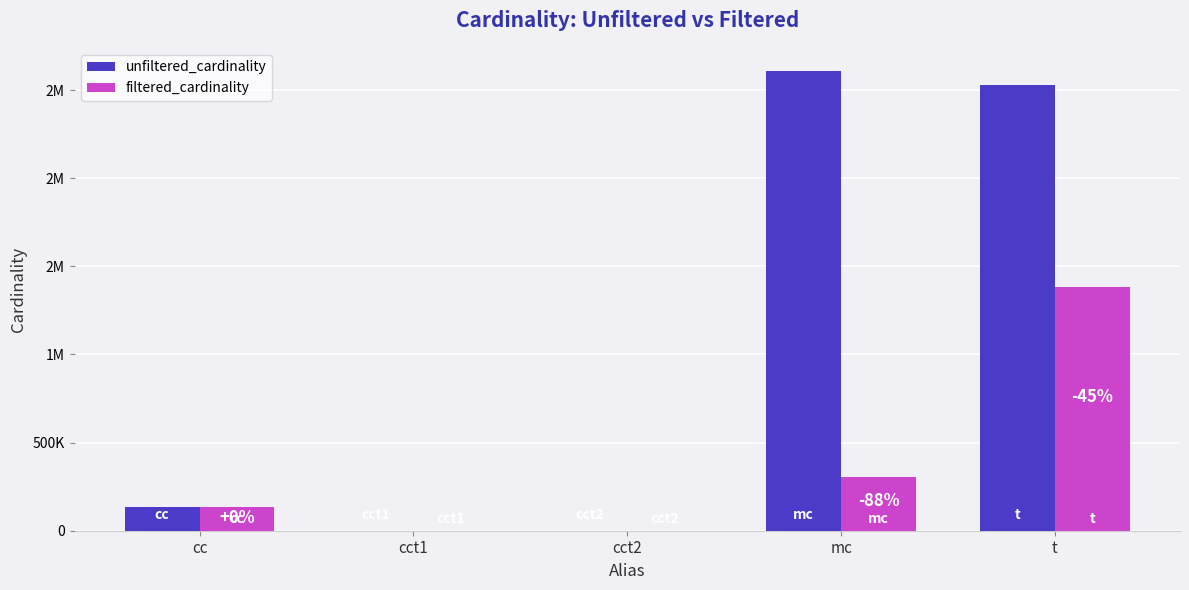

Which category has the highest value in the unfiltered_cardinality series?

mc